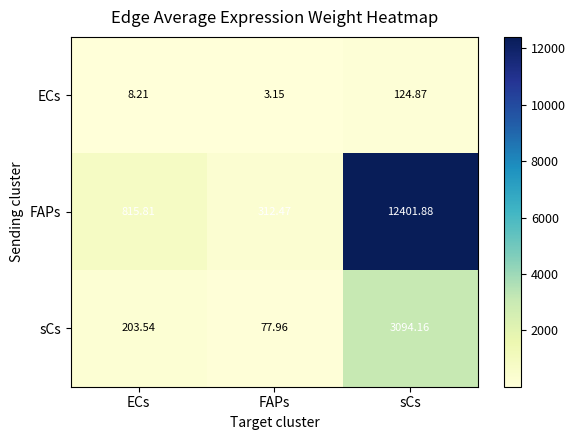

Where is sCs nearest to the value 1586?

ECs